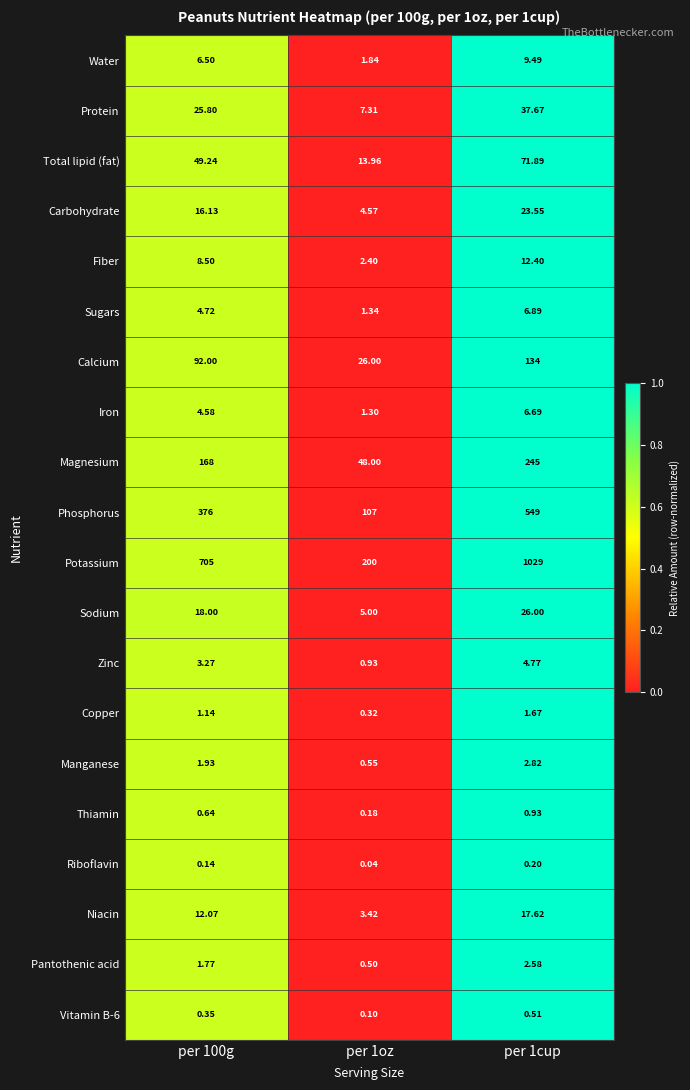

Which series has the largest range (max minus min)?

Potassium